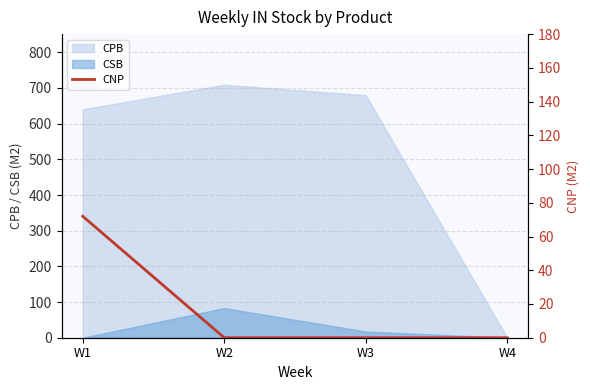

The value of CSB at W4 is -58.1. True or false?

False